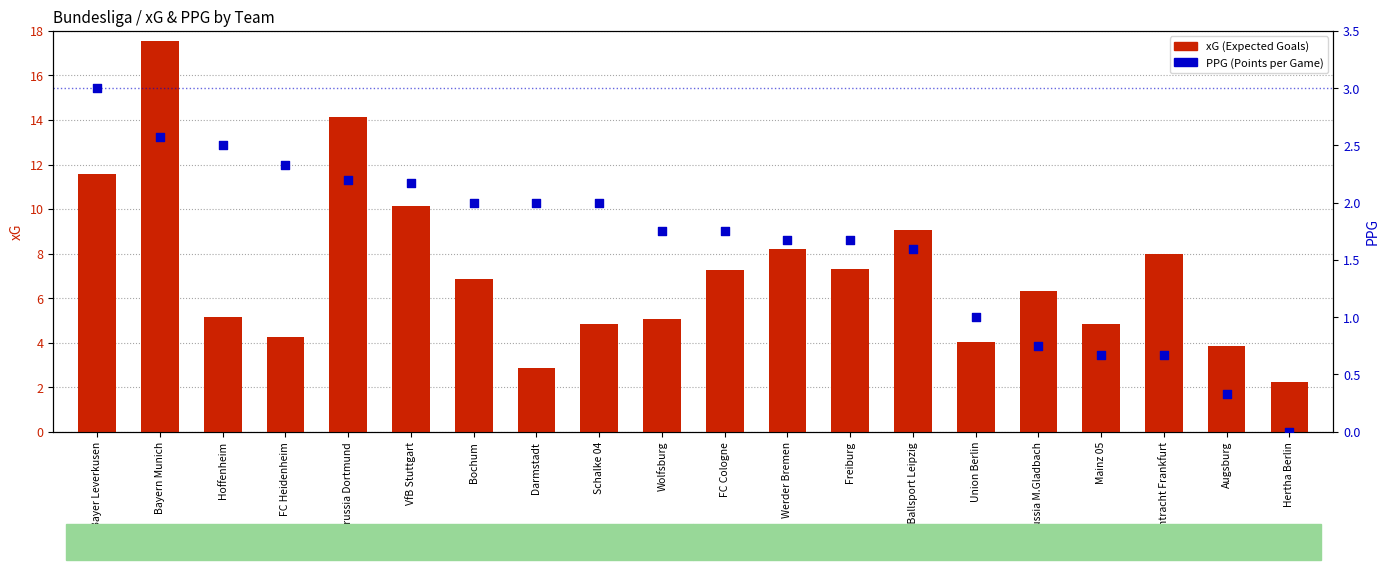

At how many categories does at least one series exceed 4?

17